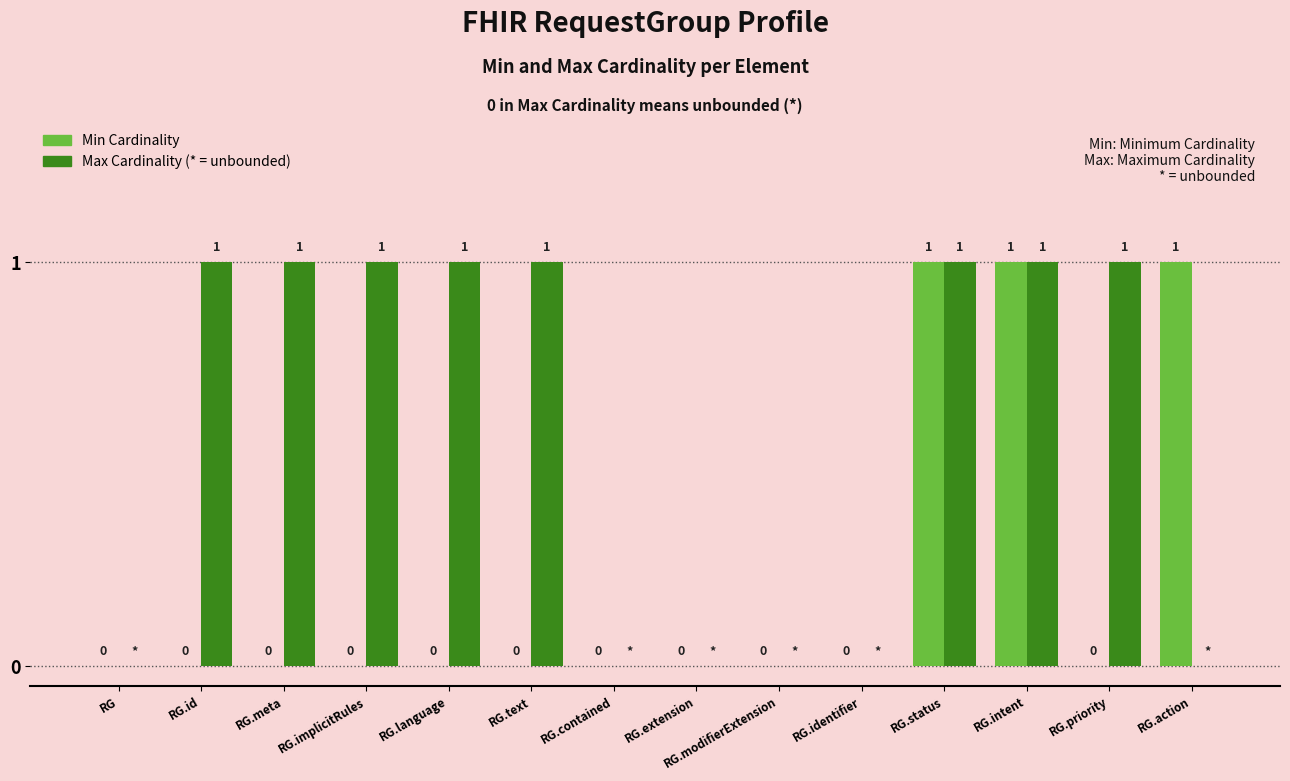

Does the chart contain stacked bars?

No